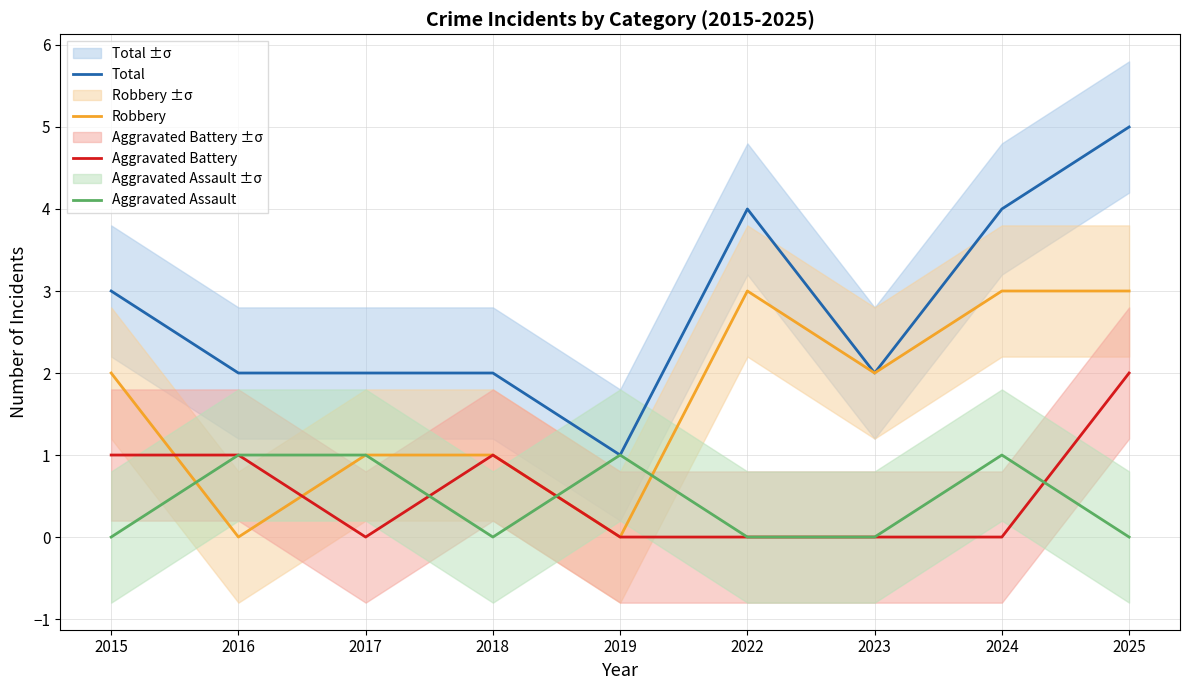

Where do Aggravated Assault and Robbery first cross each other?

2015 and 2016